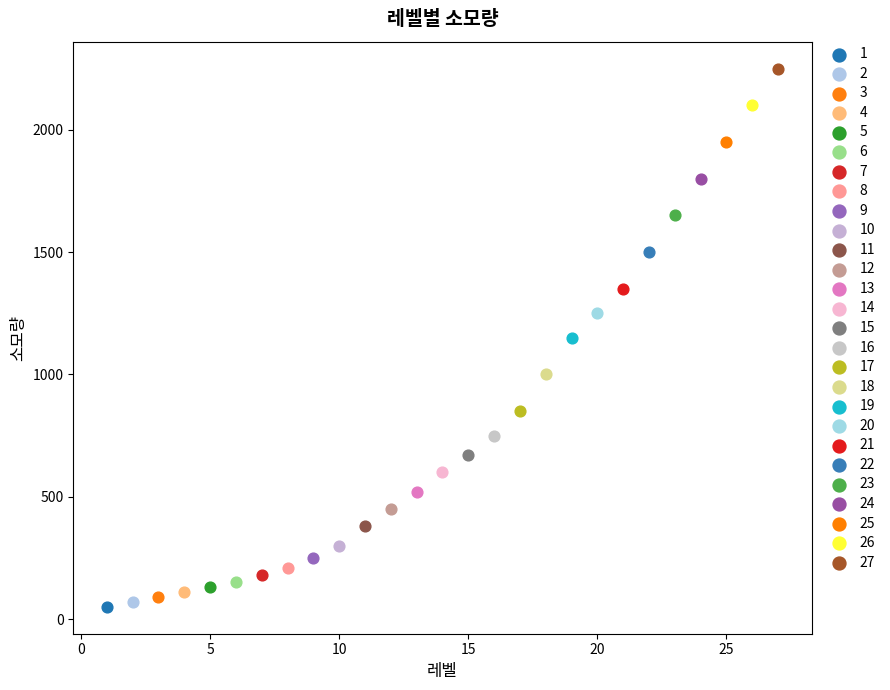

What are all the series names shown in the legend?

1, 2, 3, 4, 5, 6, 7, 8, 9, 10, 11, 12, 13, 14, 15, 16, 17, 18, 19, 20, 21, 22, 23, 24, 25, 26, 27